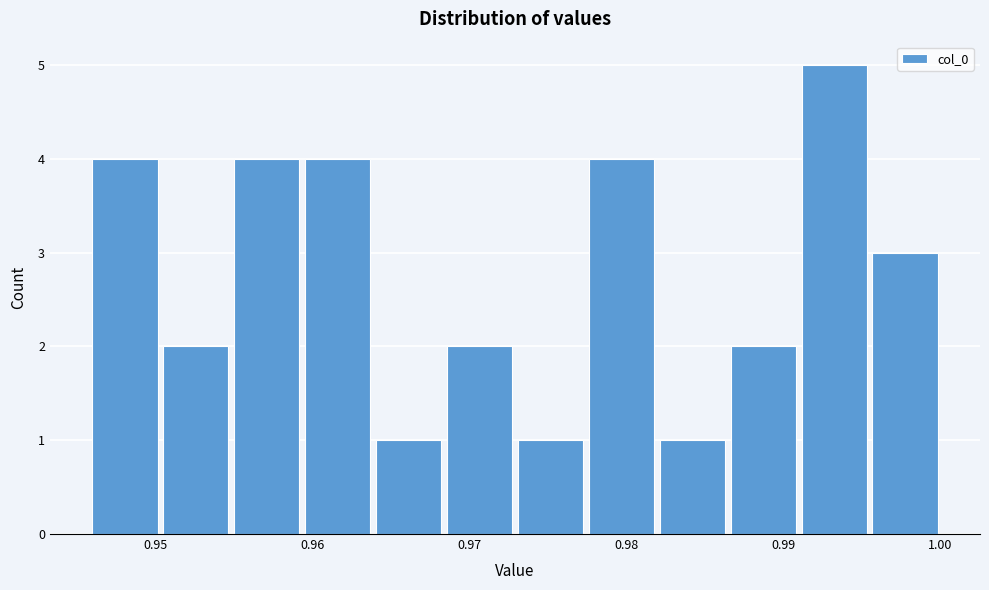

Reading left to right, list every bar in this chart as the range it spans on the x-axis followed by its height. Neither the bar edges nor the heights are printed on the chart, so give them approximately, as read against the axes.

0.946 to 0.950: 4
0.950 to 0.955: 2
0.955 to 0.959: 4
0.959 to 0.964: 4
0.964 to 0.968: 1
0.968 to 0.973: 2
0.973 to 0.977: 1
0.977 to 0.982: 4
0.982 to 0.986: 1
0.986 to 0.991: 2
0.991 to 0.995: 5
0.995 to 1.000: 3